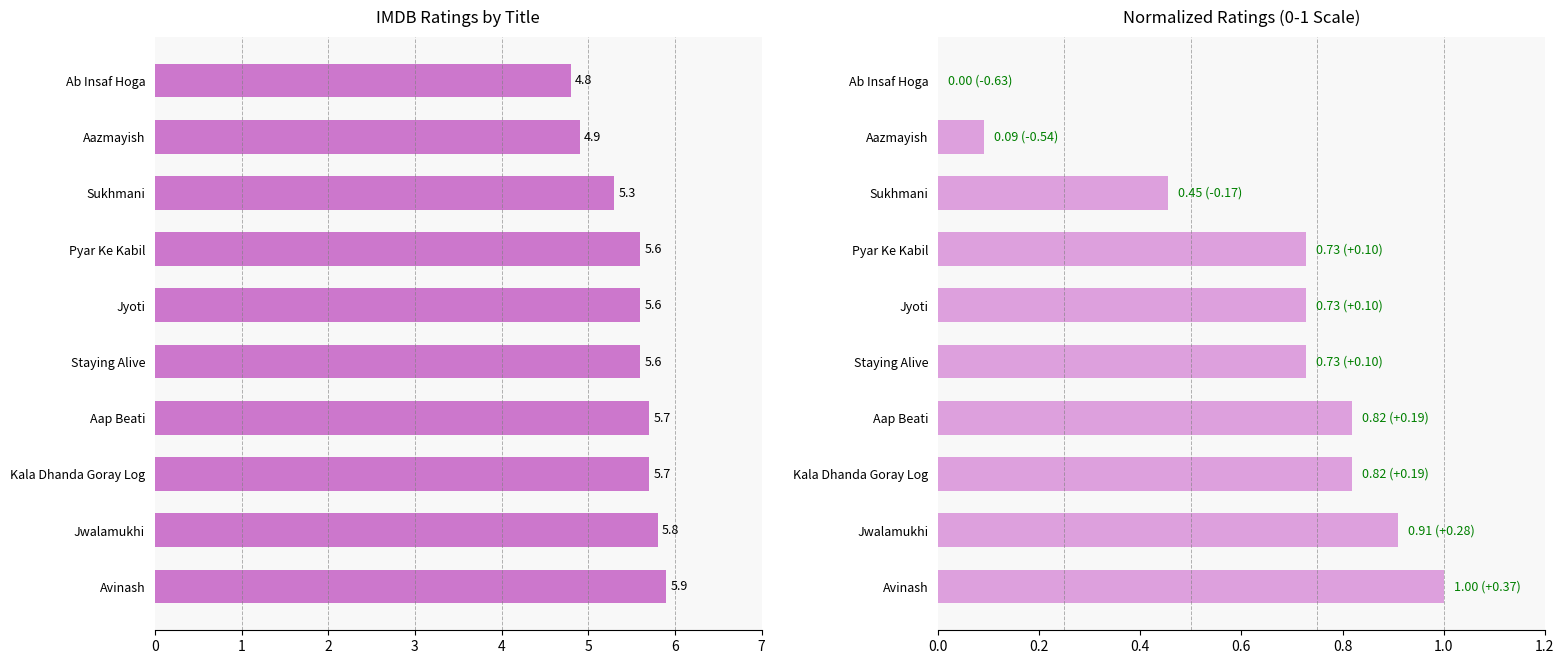

Which series has the widest spread of values?

IMDB Ratings